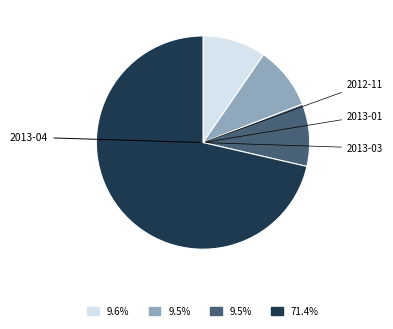

Does any single category account for the majority?

Yes